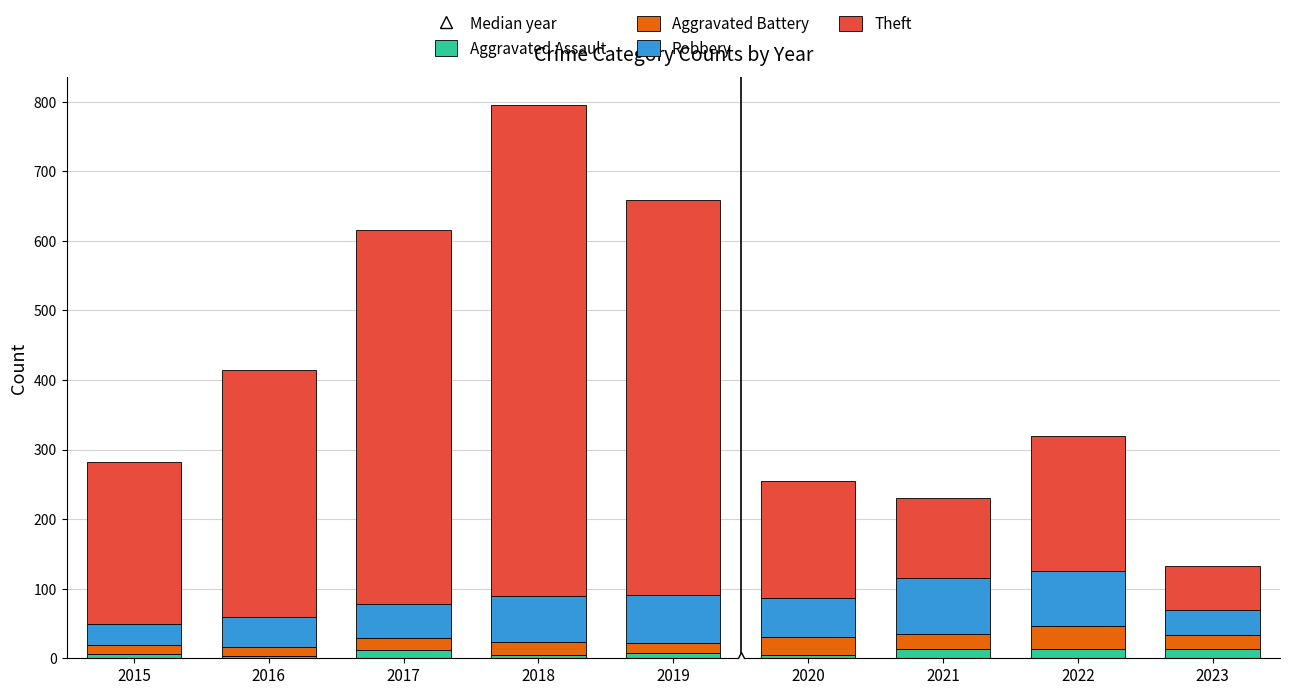

The Aggravated Assault series shows 4 at 2020. True or false?

True